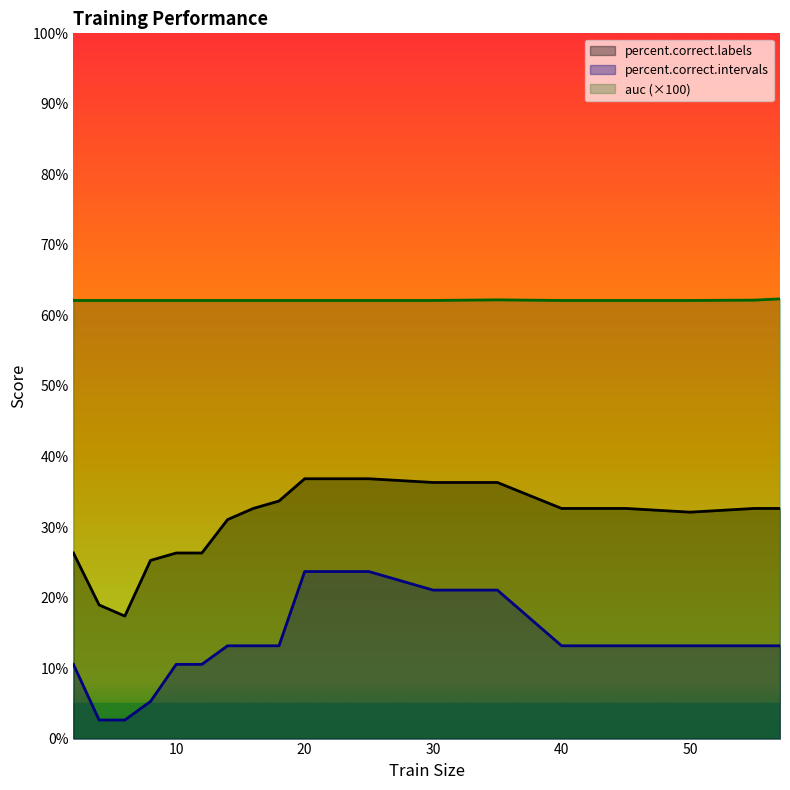

How many data points in percent.correct.labels are above 32?

11